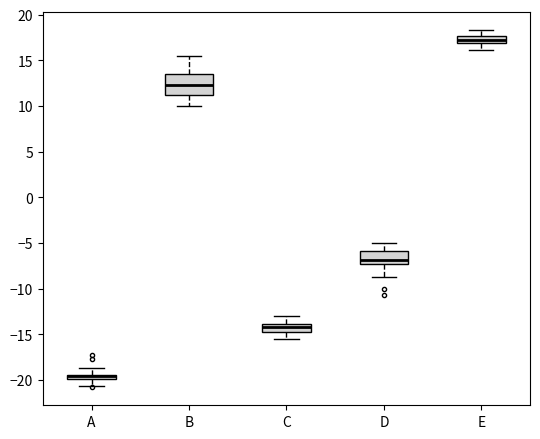

Which box is the tallest, from its lower edge to its upper edge?

B